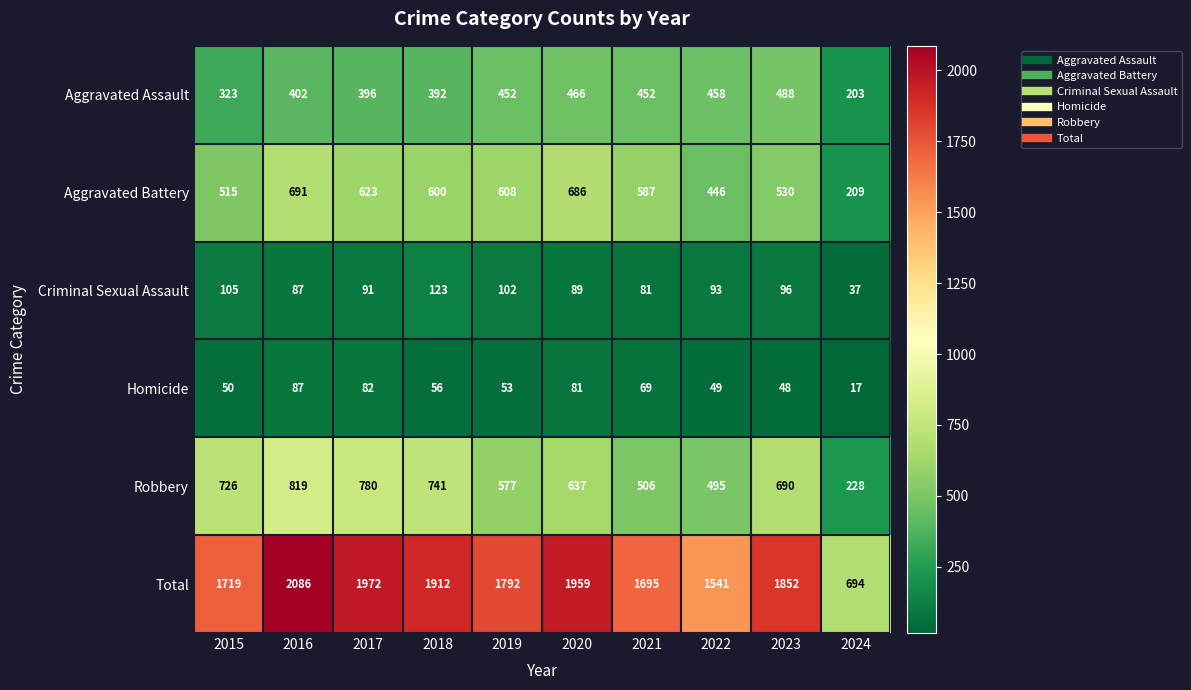

Is it true that Criminal Sexual Assault equals 147 at 2019?

False